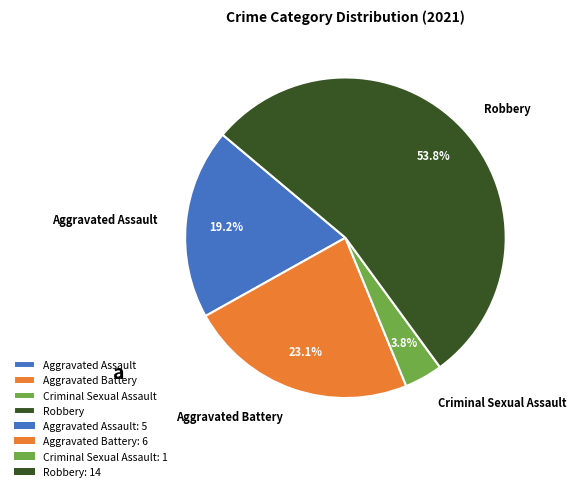

Which category has the smallest portion of the pie?

Criminal Sexual Assault